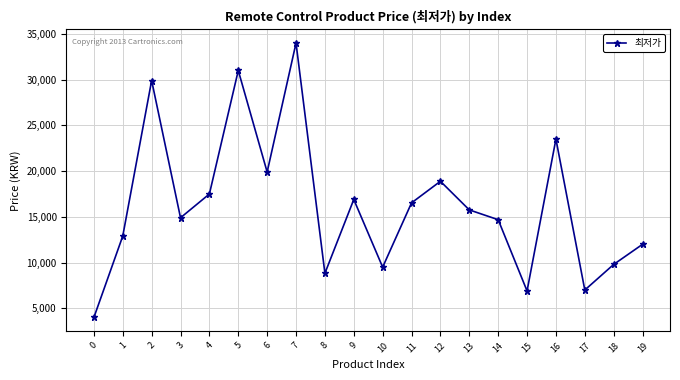

The value at 6 is 19900. True or false?

True